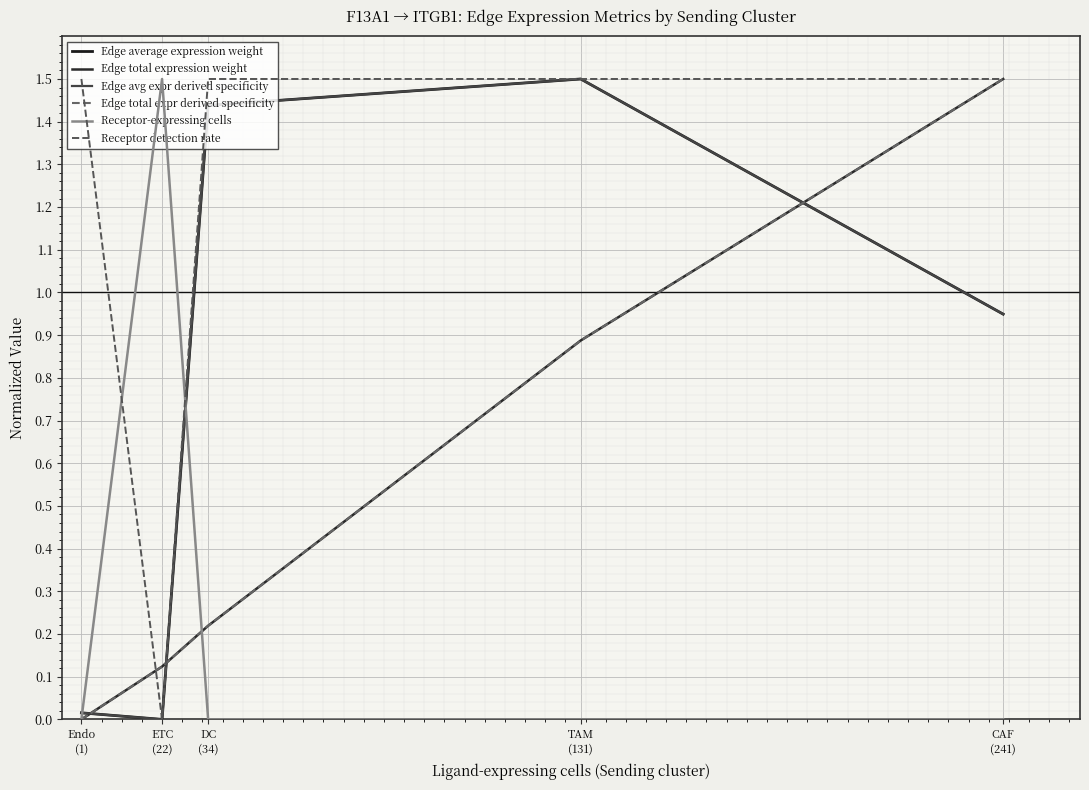

Does the chart have visible grid lines?

Yes